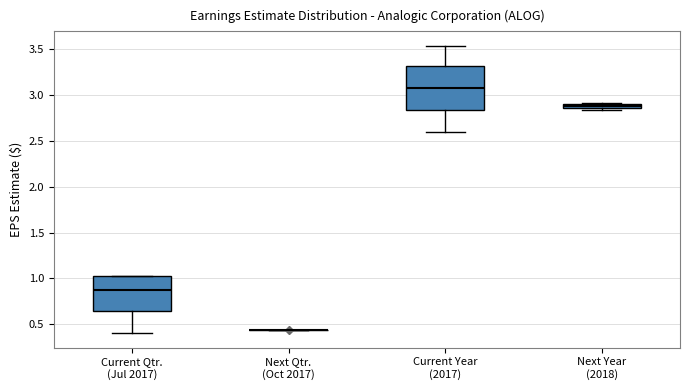

Which box is the tallest, from its lower edge to its upper edge?

Current Year (2017)